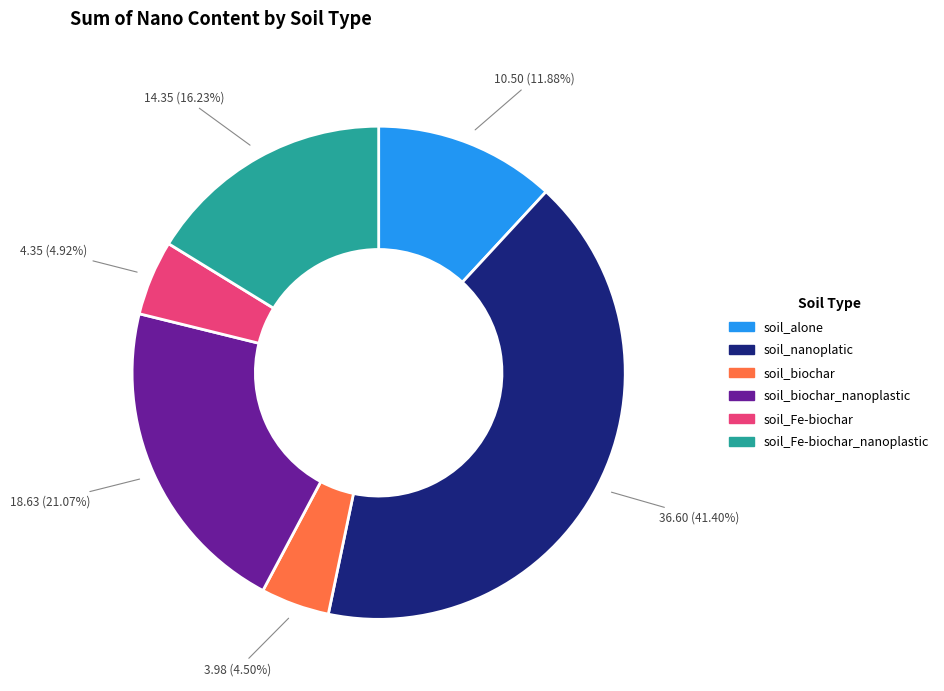

Does any single category account for the majority?

No